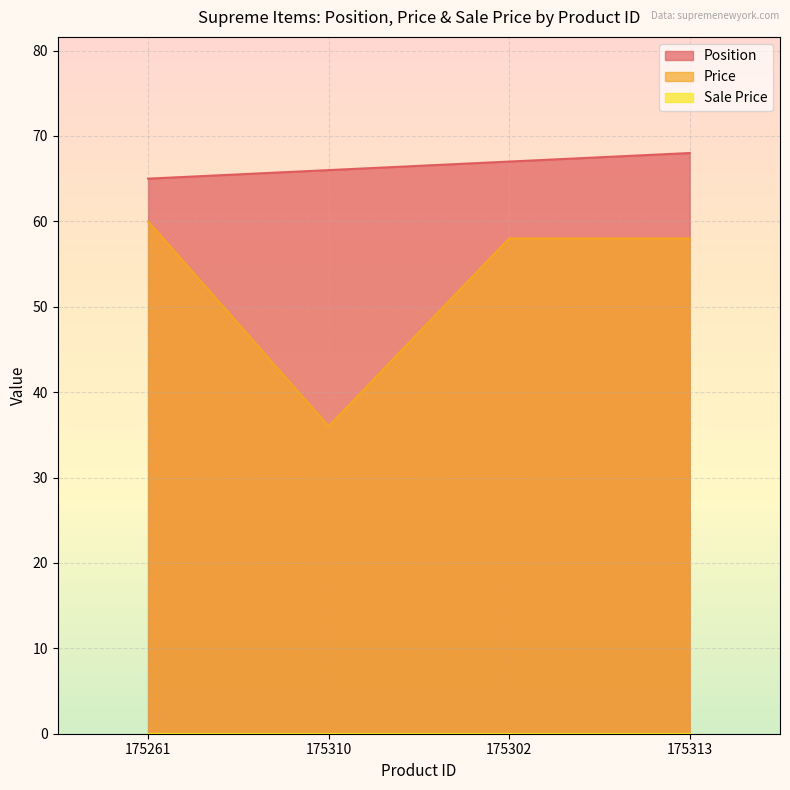

Count the Position values in the range 66 to 68.

3